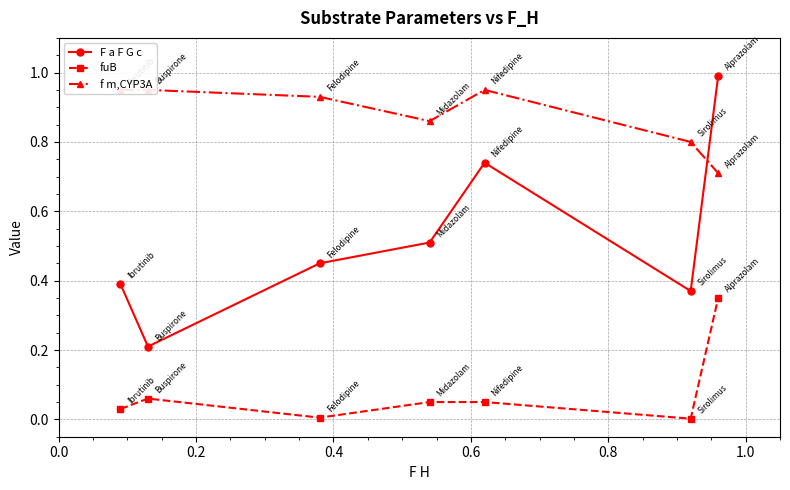

True or false: fuB and F a F G c intersect in this chart.

False